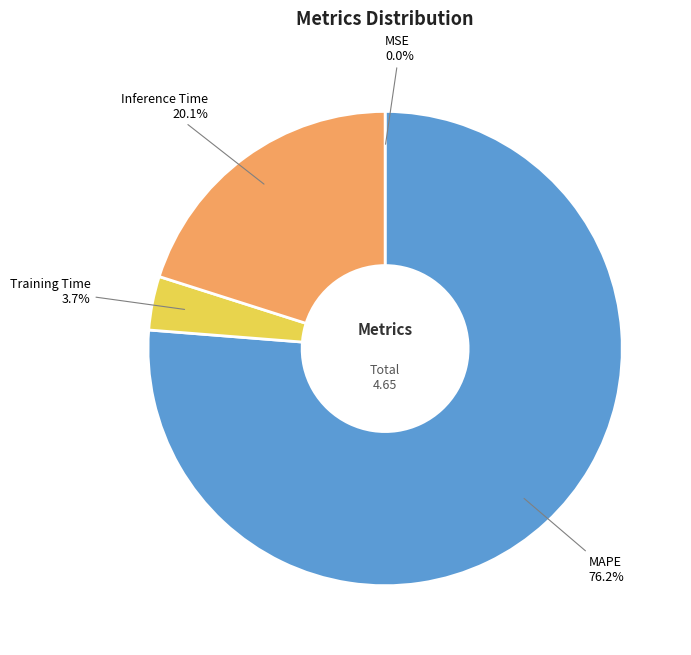

Which slice is the largest?

MAPE